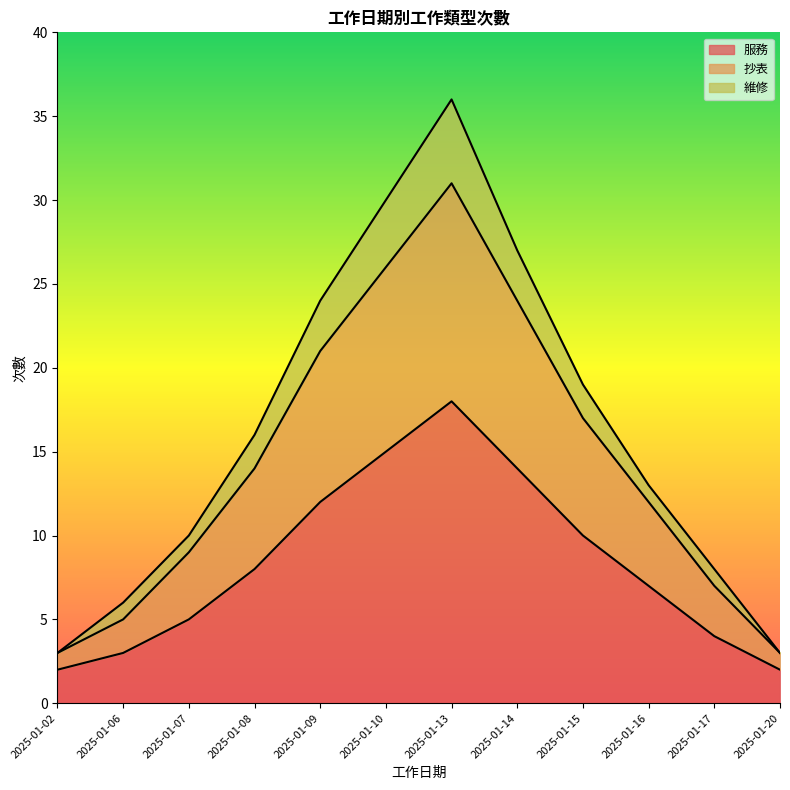

Does the chart display data point markers on the line(s)?

No